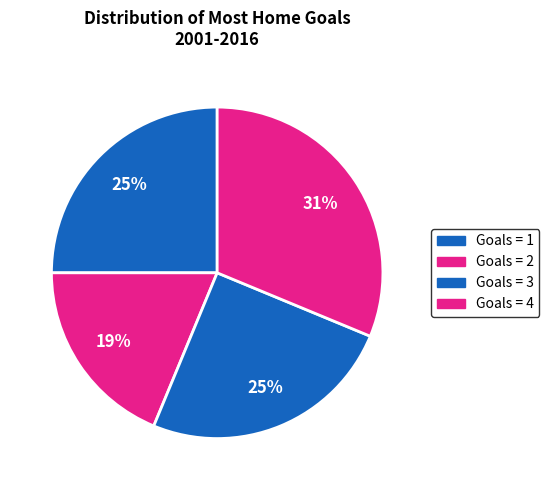

Count the number of slices in the pie.

4